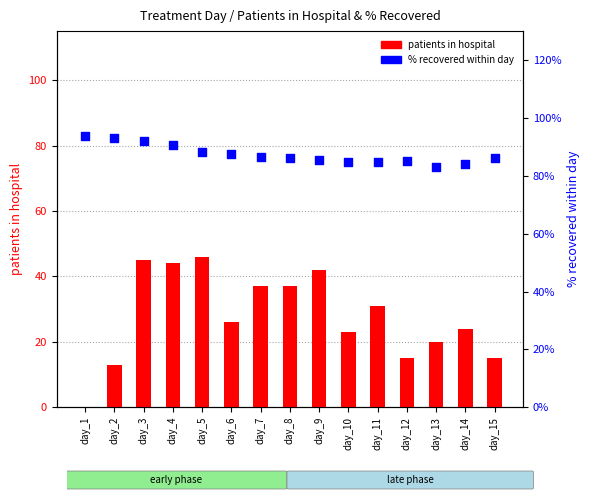

Which series contains the highest Y value?

% recovered within day